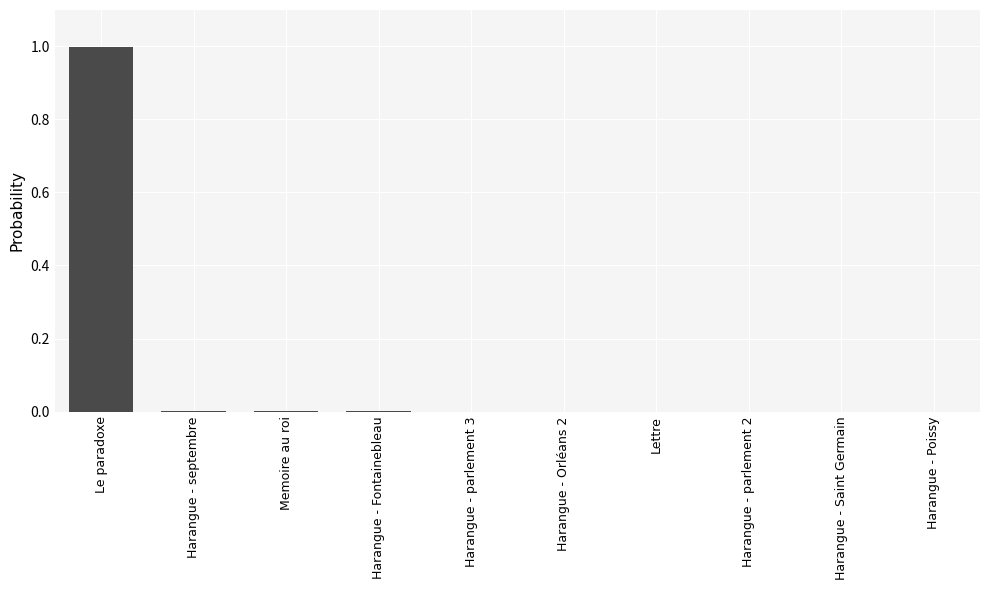

What is the greatest value displayed?

1.0